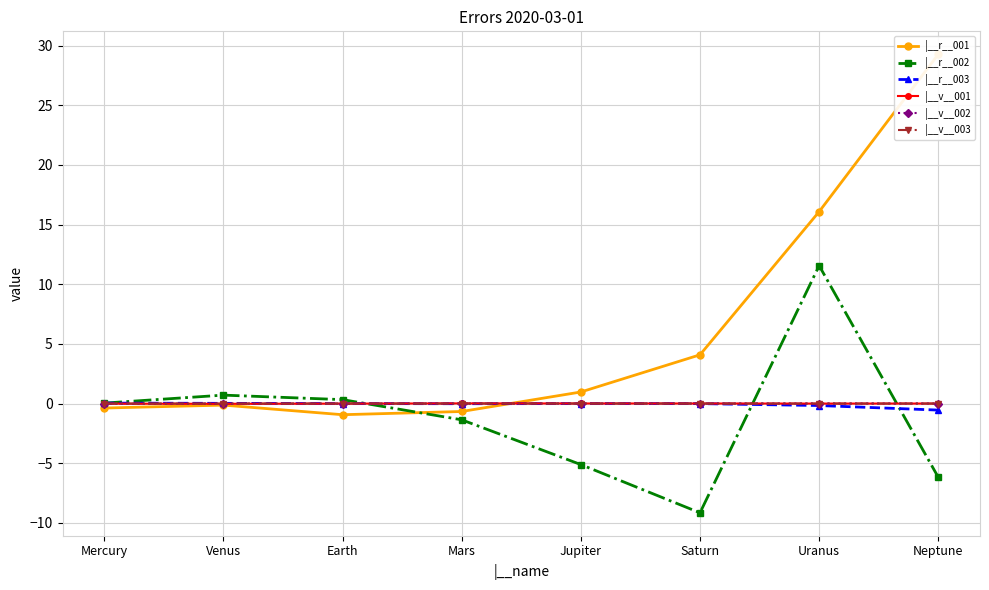

Count the number of categories in the chart.

8